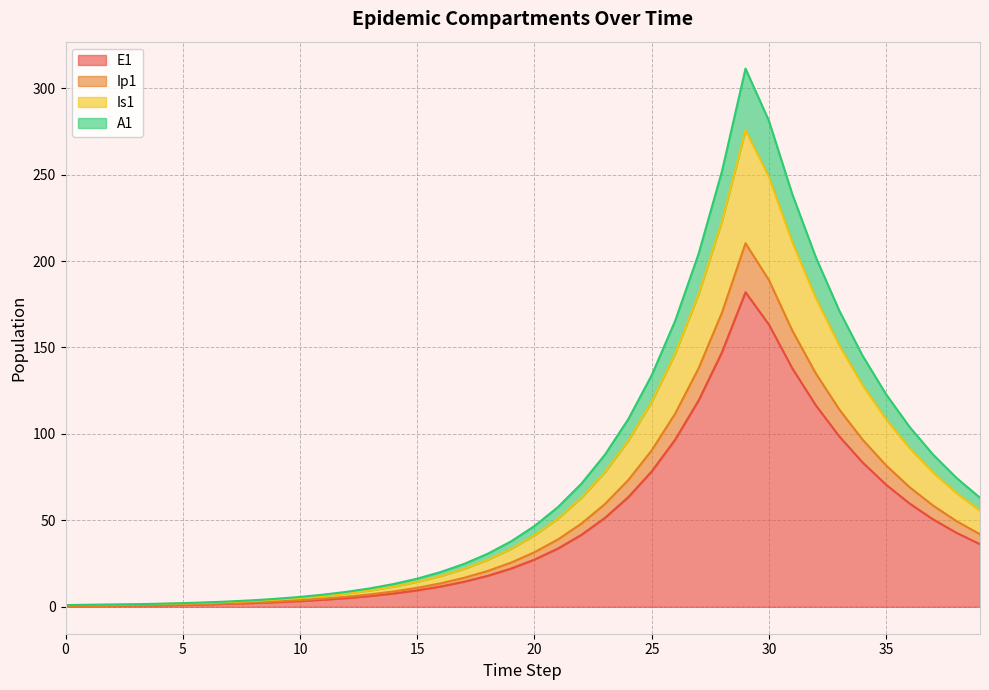

What are all the series names shown in the legend?

E1, Ip1, Is1, A1